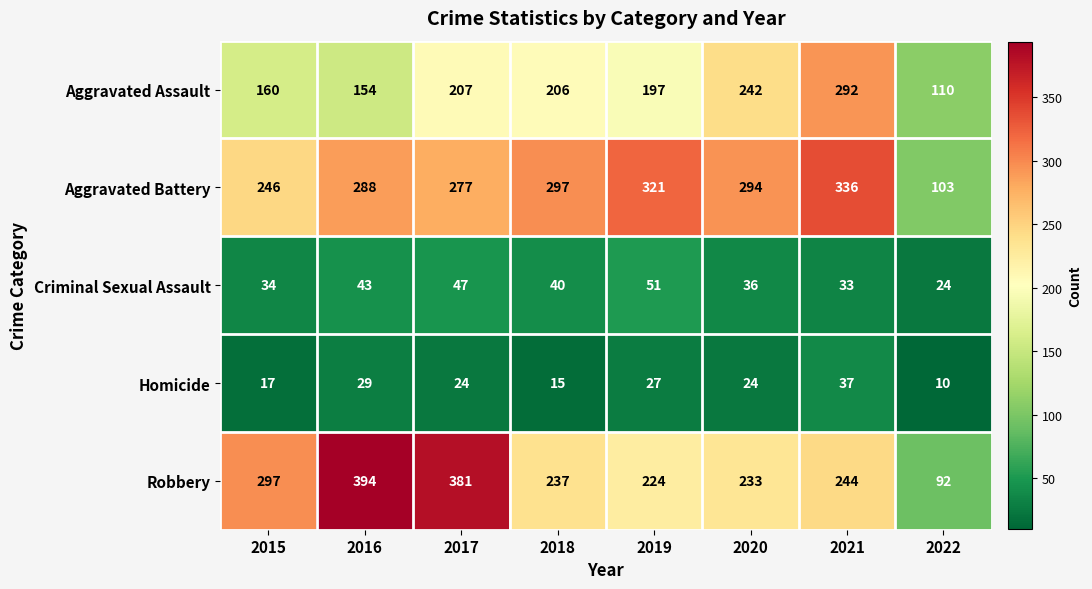

List the labels in order of Aggravated Assault value, smallest first.

2022, 2016, 2015, 2019, 2018, 2017, 2020, 2021